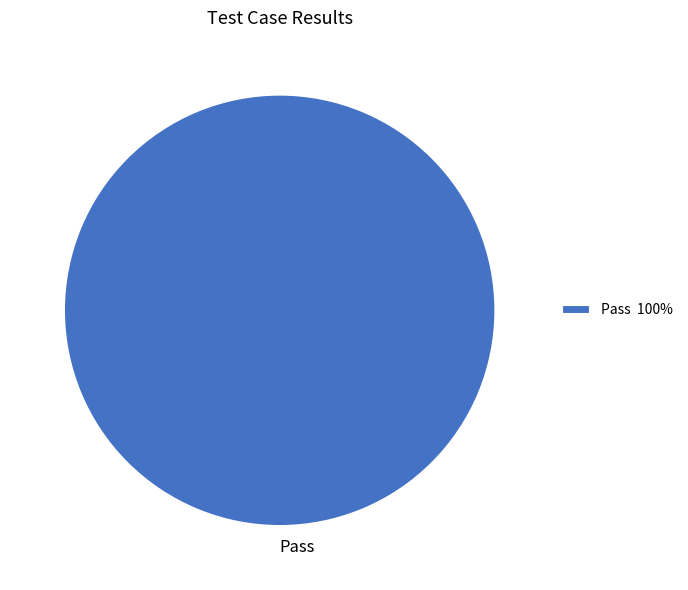

Does any single category account for the majority?

Yes